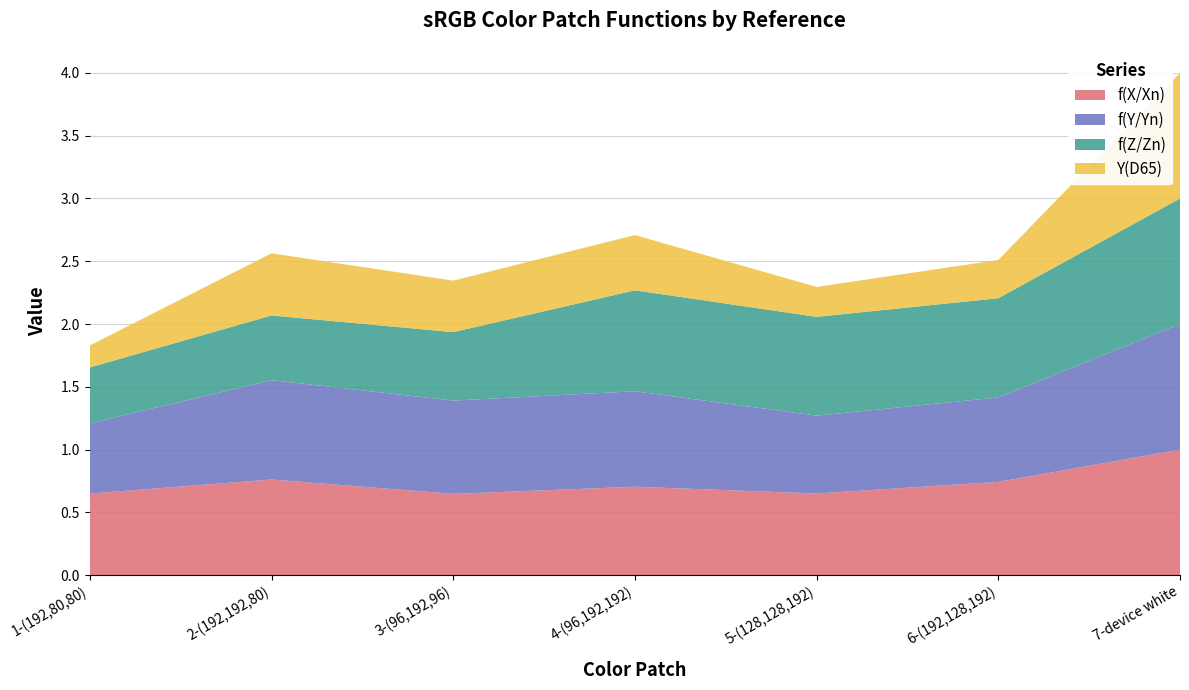

Reading left to right, what are all the values shown in this chart?

f(X/Xn): 0.6	0.8	0.6	0.7	0.7	0.7	1.0
f(Y/Yn): 0.6	0.8	0.7	0.8	0.6	0.7	1.0
f(Z/Zn): 0.4	0.5	0.5	0.8	0.8	0.8	1.0
Y(D65): 0.2	0.5	0.4	0.4	0.2	0.3	1.0